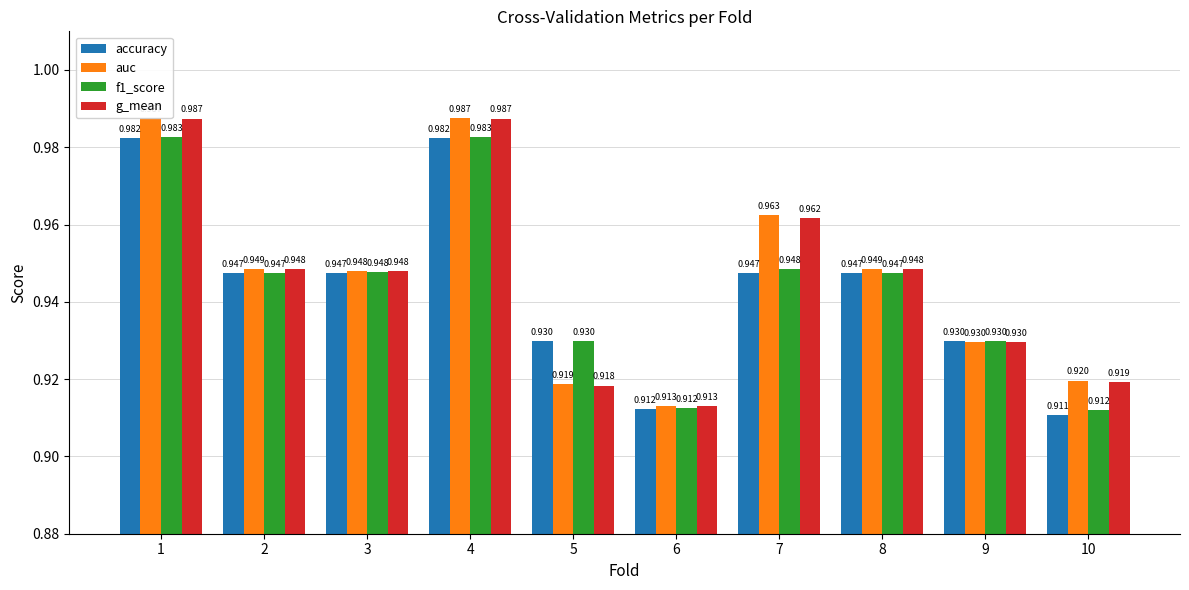

How many bars are there in each group?

4